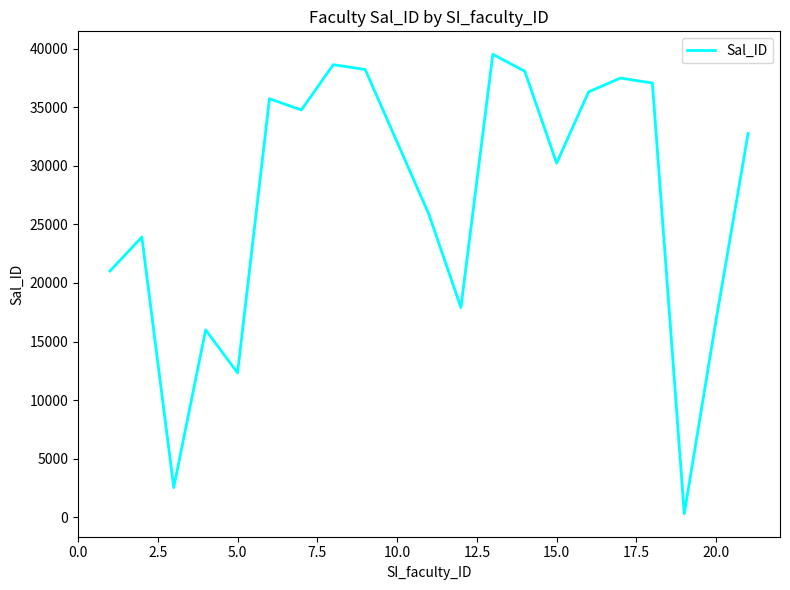

What is the greatest value displayed?

39505